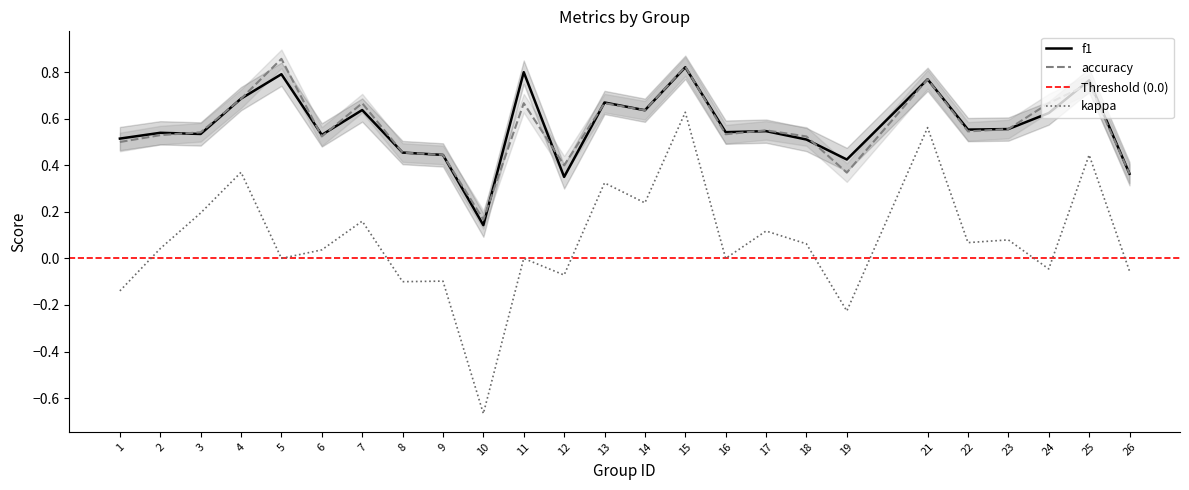

What is the difference between the second highest and minimum values in the f1 series?

0.7